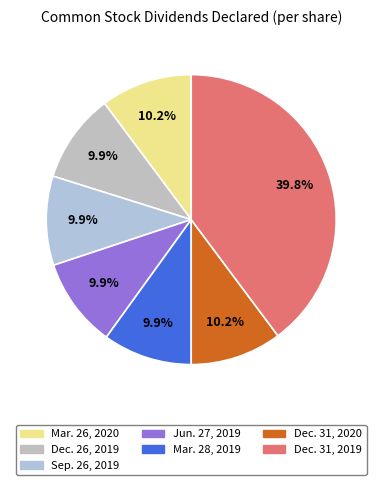

What percentage do Dec. 31, 2019 and Mar. 26, 2020 together represent?

50.0%